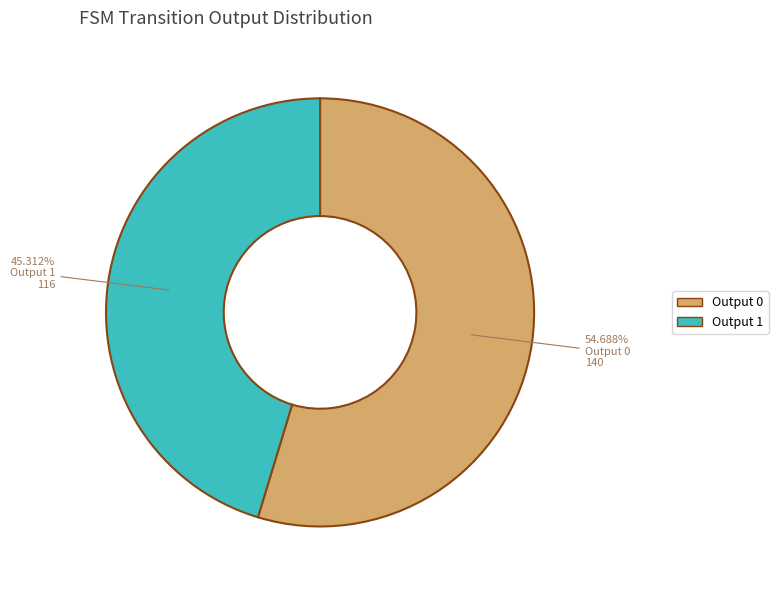

Is there any slice that represents more than half of the pie?

Yes